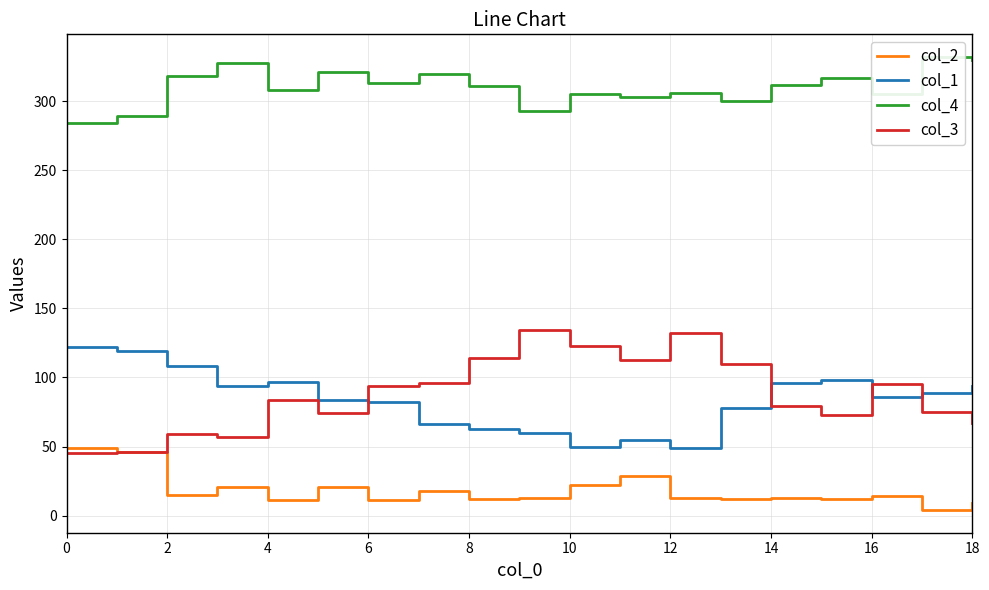

What is the average value of the col_3 series?

88